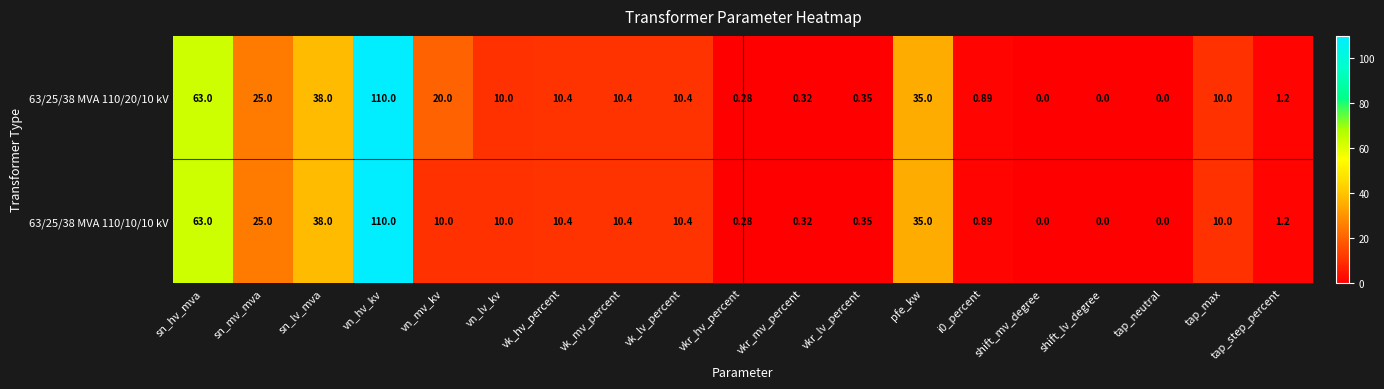

Which category has the highest value across all series?

vn_hv_kv